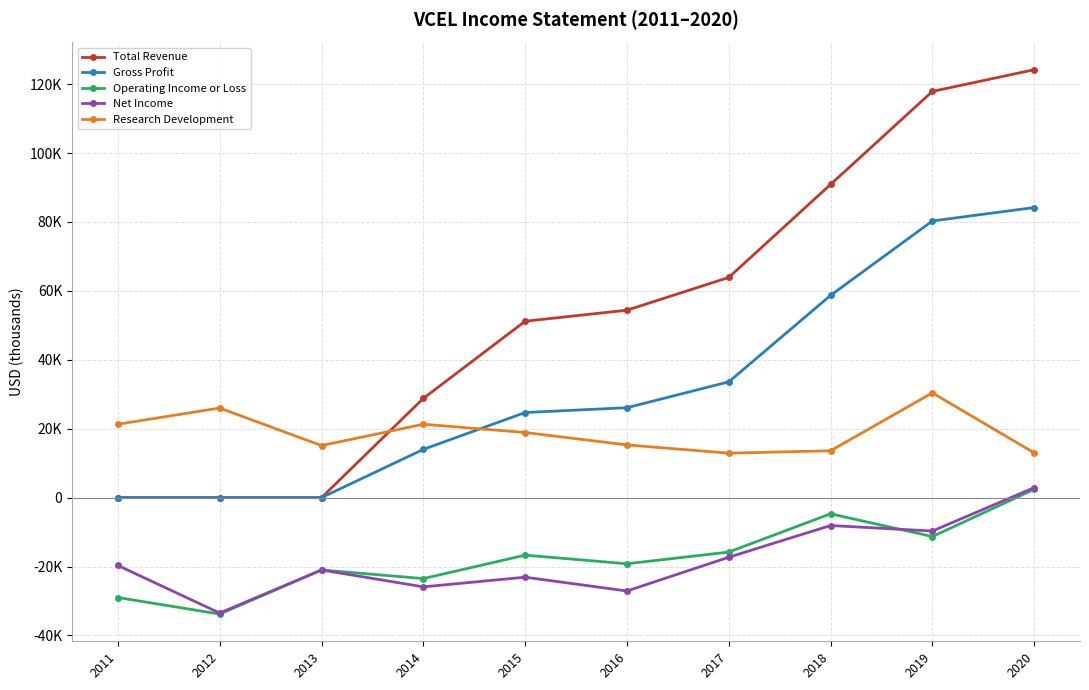

What are all the series names shown in the legend?

Total Revenue, Gross Profit, Operating Income or Loss, Net Income, Research Development